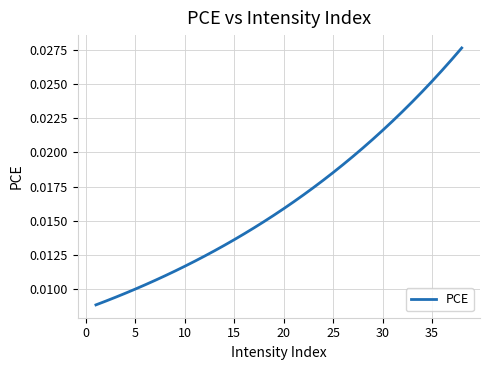

Is this an area chart (filled region under the line)?

No